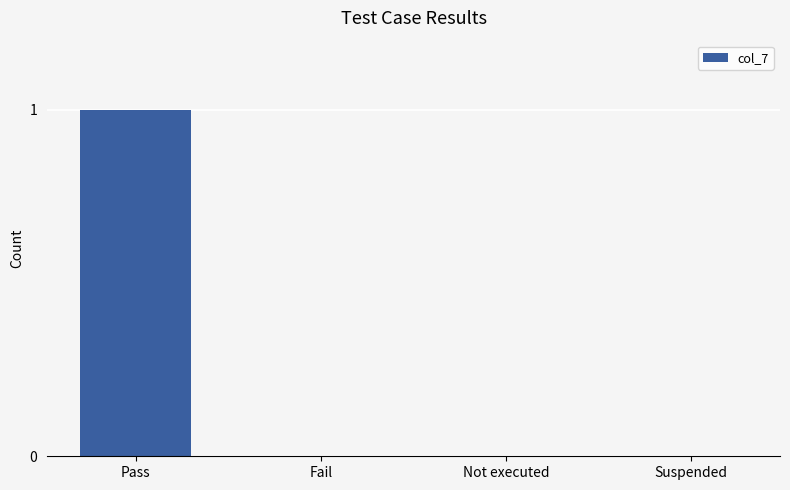

At which category does the chart reach its peak across all series?

Pass